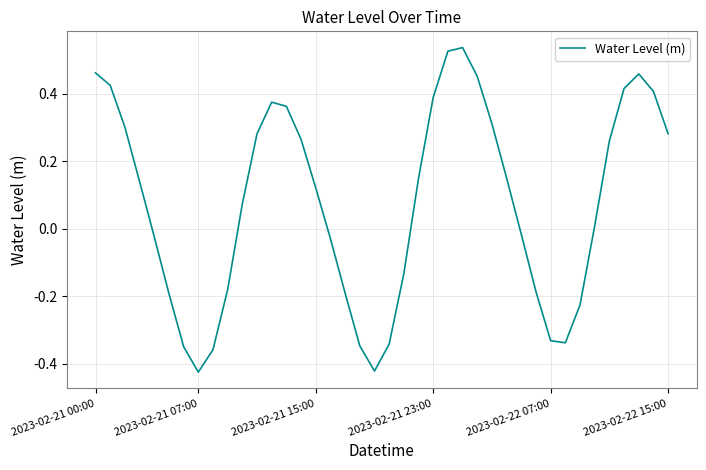

What is the difference between the maximum and minimum values?

1.0